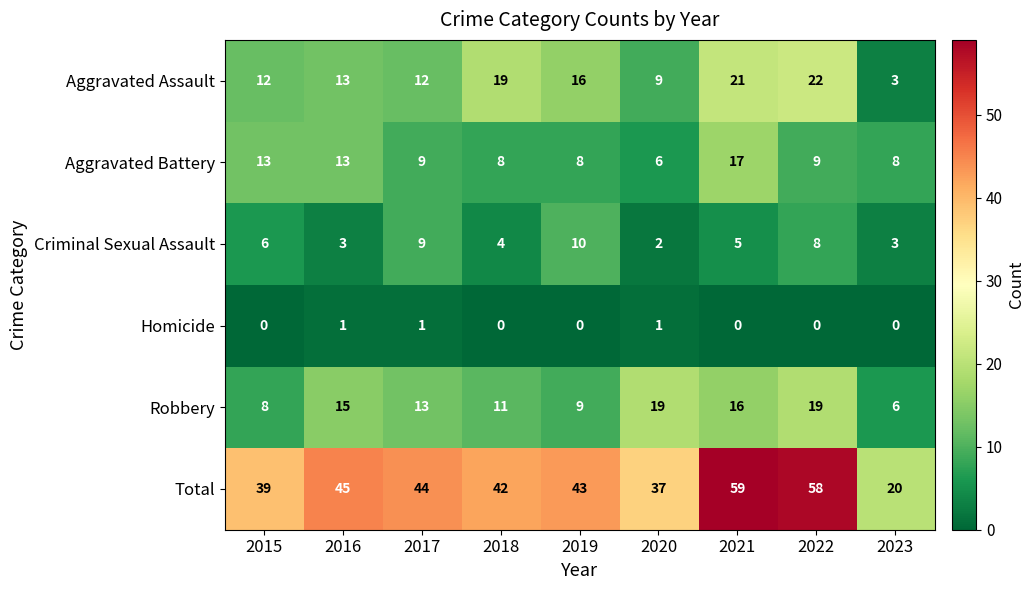

What is the sum of all Robbery values?

116